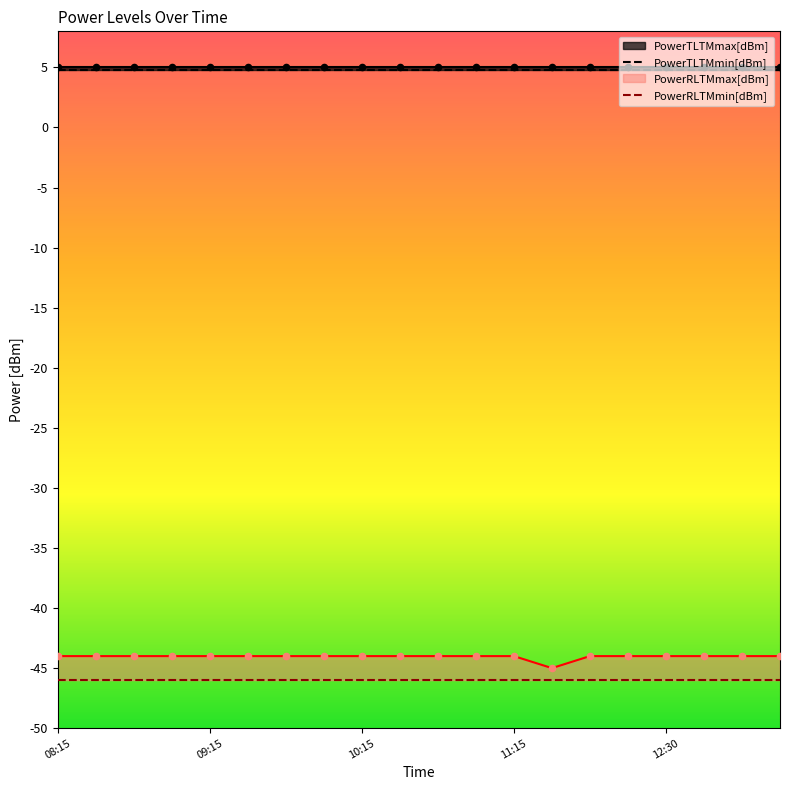

What are all the series names shown in the legend?

PowerTLTMmax[dBm], PowerTLTMmin[dBm], PowerRLTMmax[dBm], PowerRLTMmin[dBm]